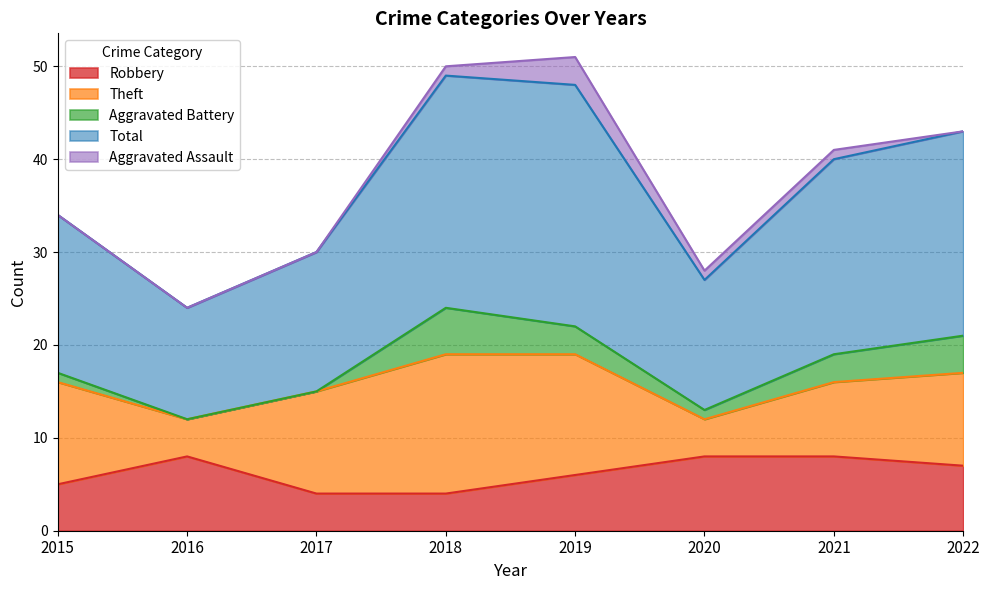

At how many categories does at least one series exceed 22?

2